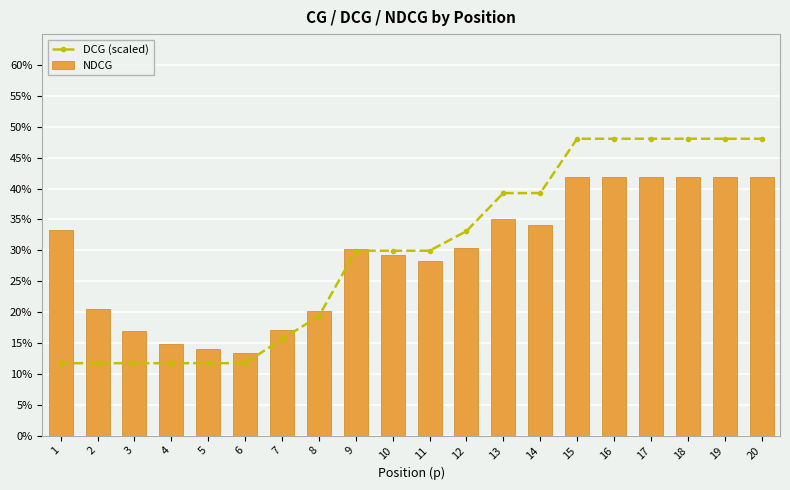

Is the value of NDCG at 9 greater than the value of DCG (scaled) at 11?

Yes